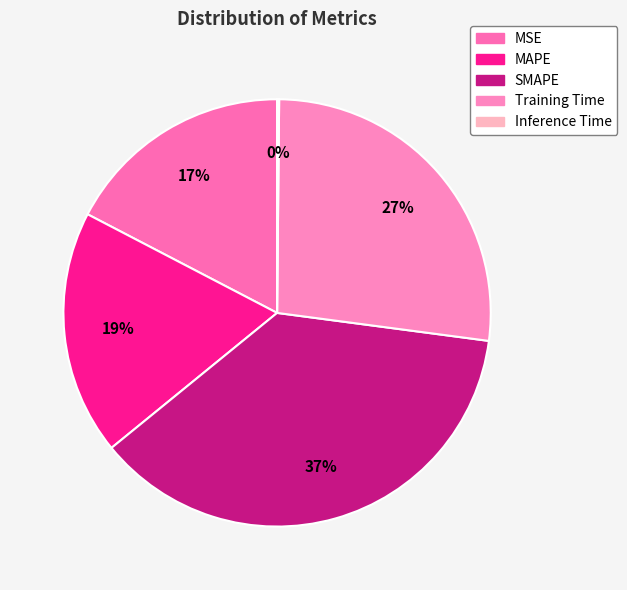

To the nearest percent, what is the average slice percentage?

20%